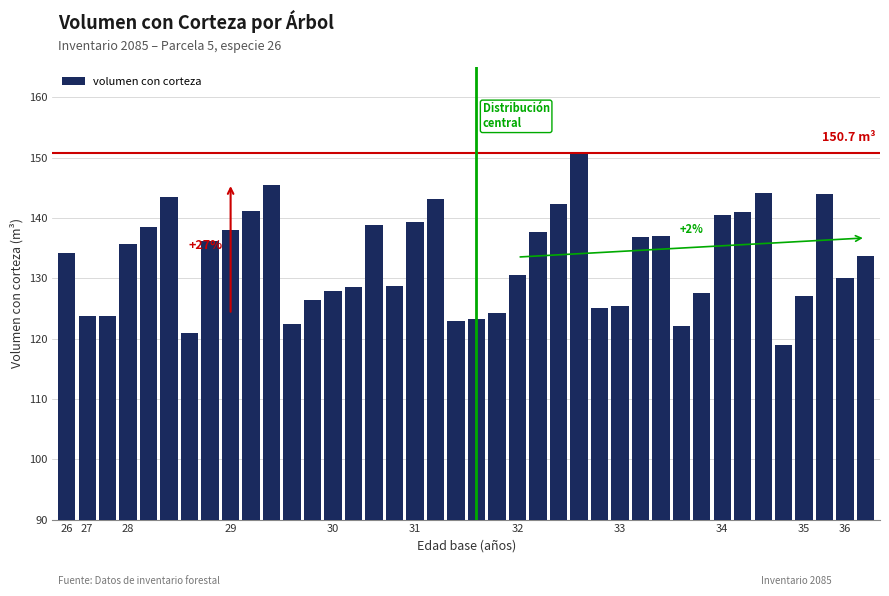

Does the chart contain stacked bars?

No